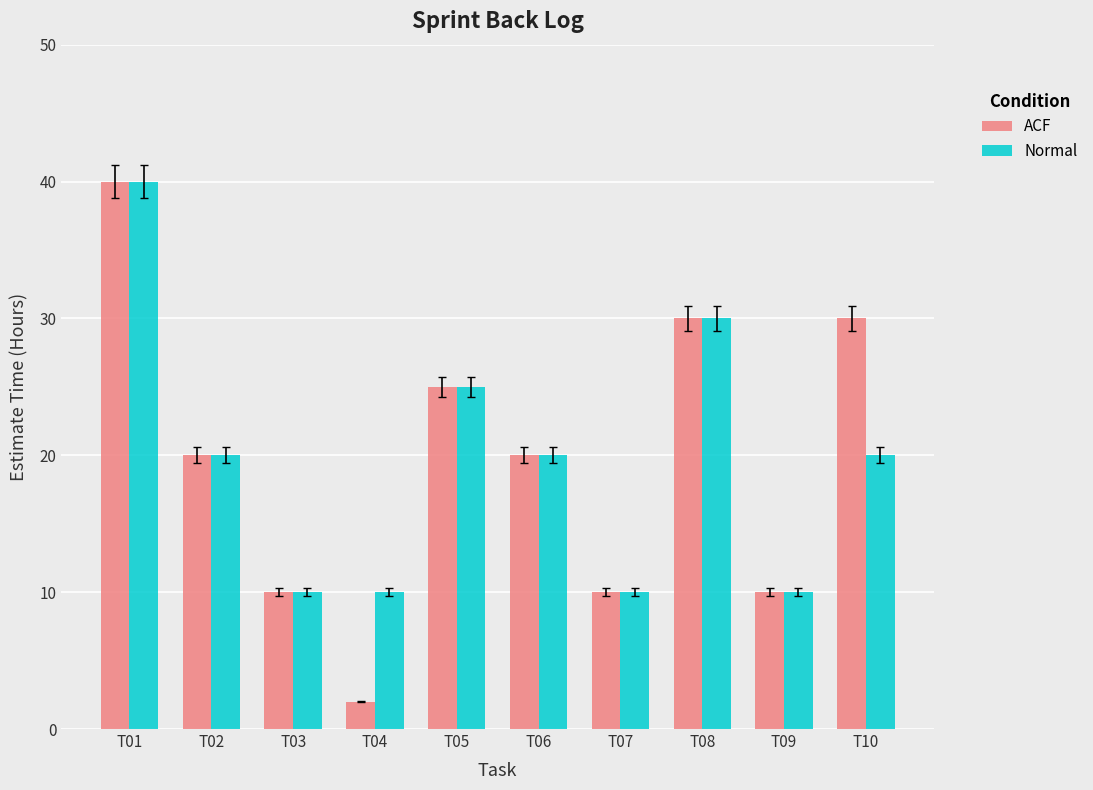

At which label does ACF first exceed 20?

T01